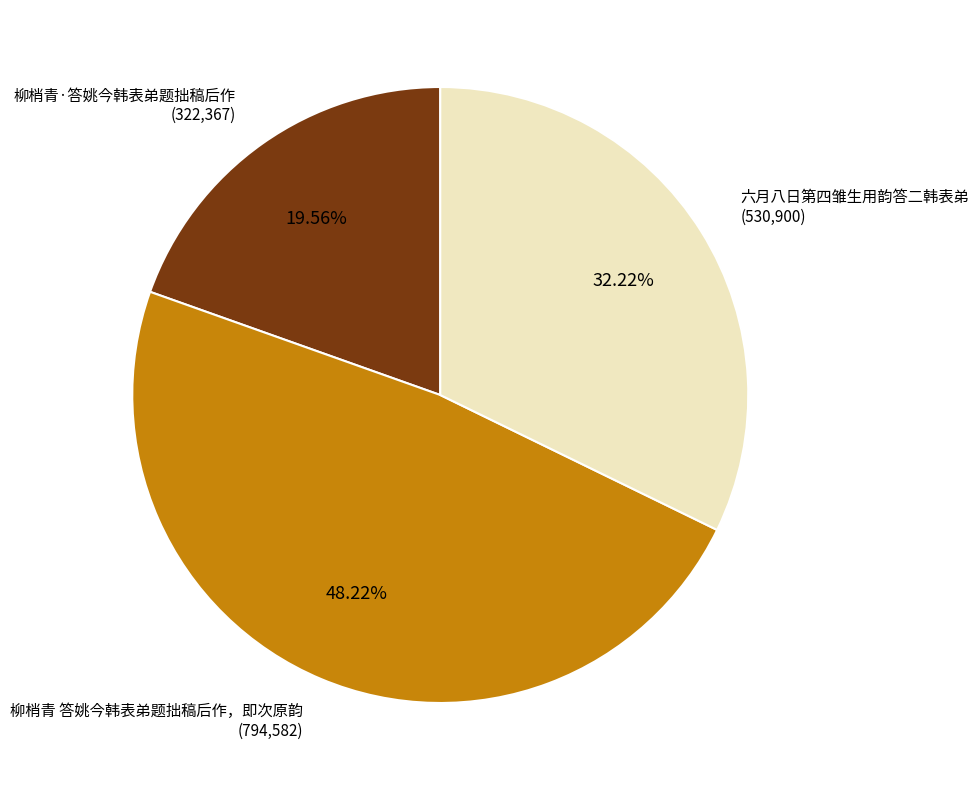

Is there any slice that represents more than half of the pie?

No